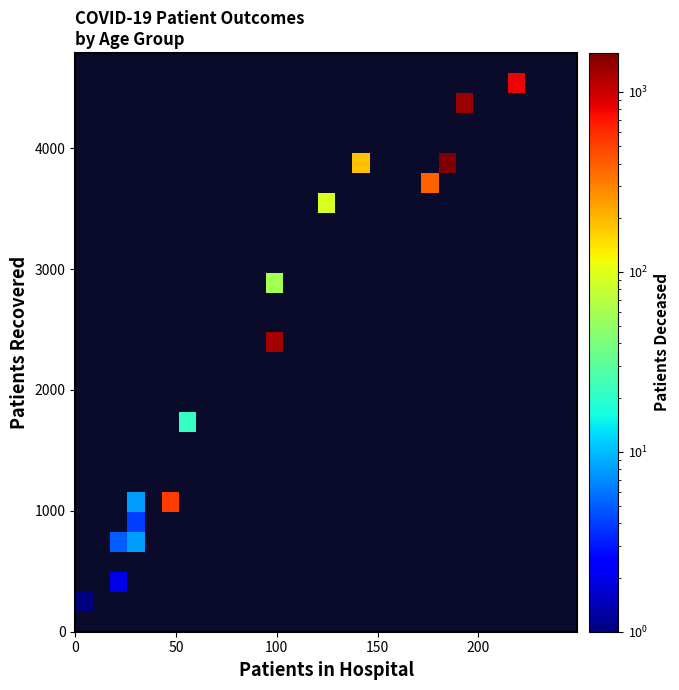

How many categories are shown in the chart?

29